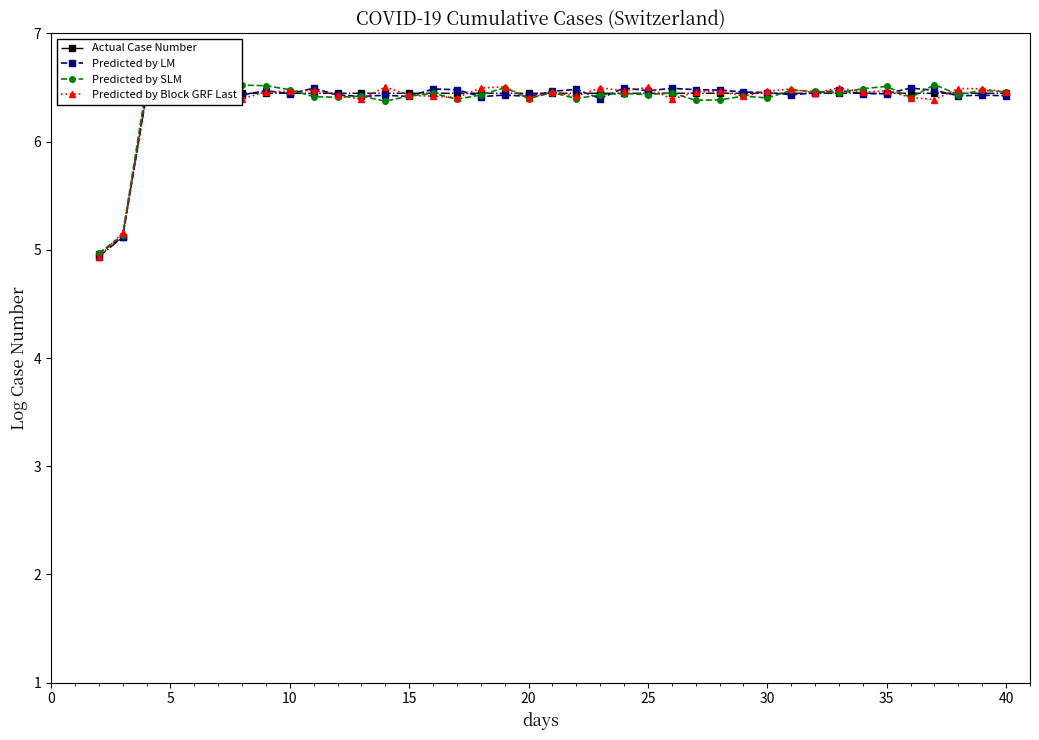

Rank the series by their average value, from highest to lowest.

Actual Case Number, Predicted by LM, Predicted by SLM, Predicted by Block GRF Last